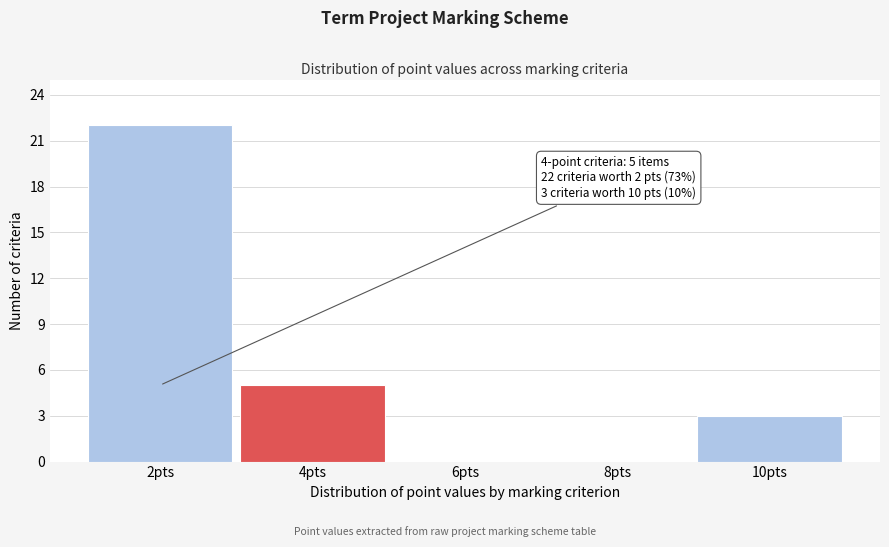

Over which range of the x-axis is the bar tallest?

1 to 3